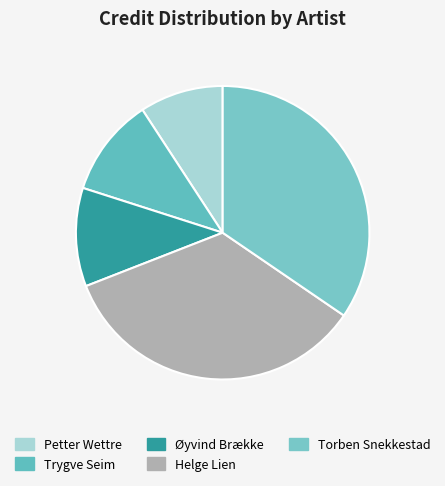

Which slice is the smallest?

Petter Wettre